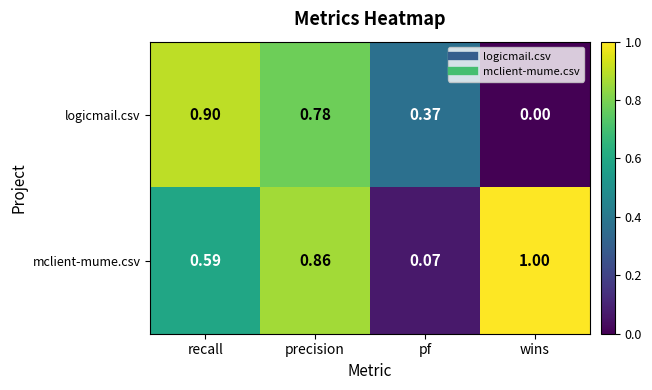

How many series are shown in this chart?

2